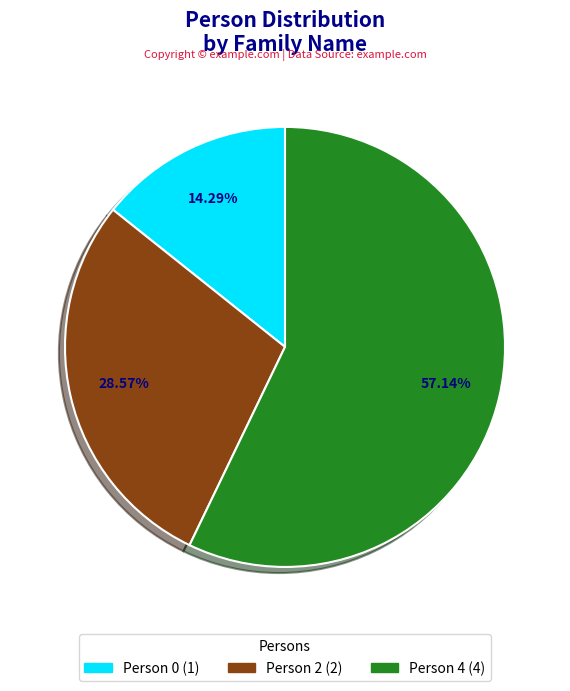

What is the ratio of the value at Person 2 to the value at Person 4?

0.5